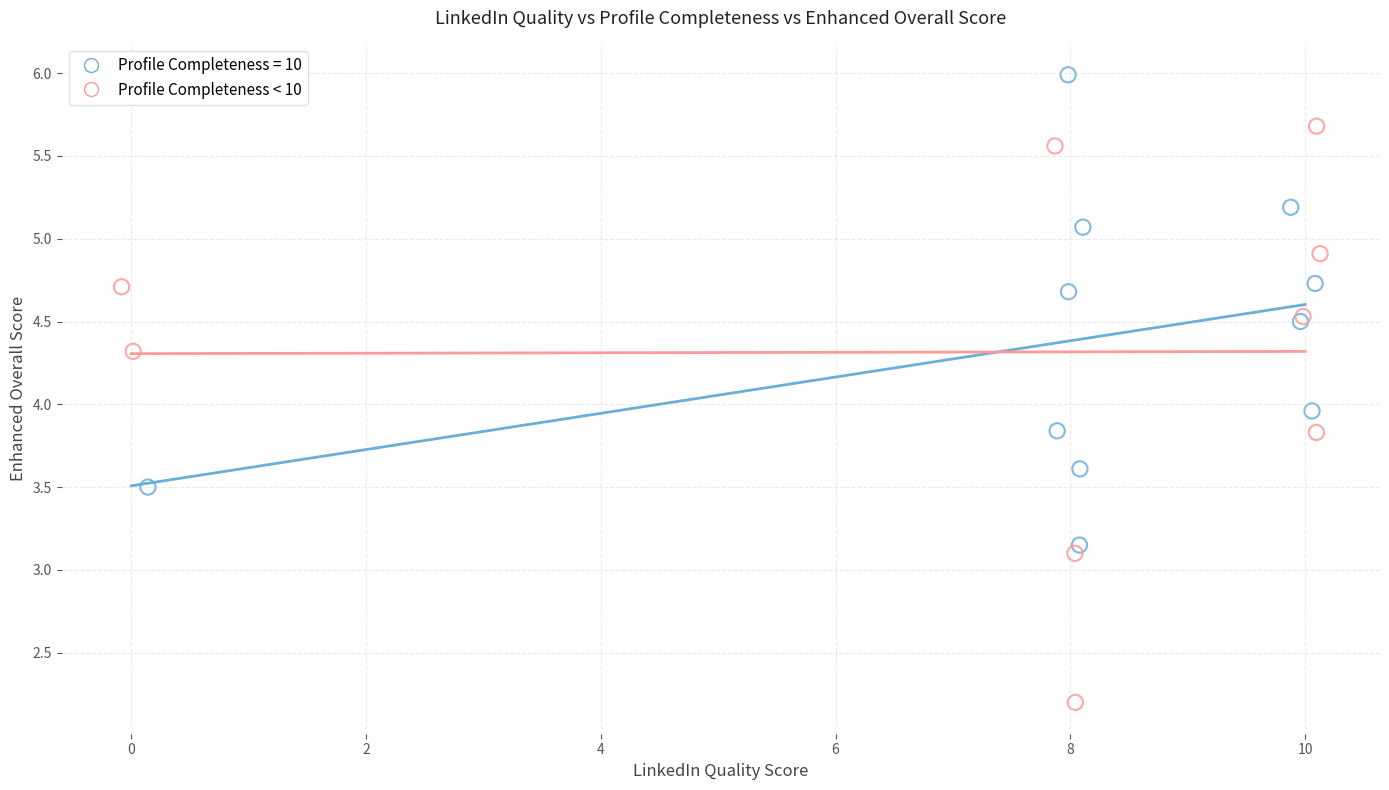

Which series reaches the maximum Y coordinate?

Profile Completeness = 10